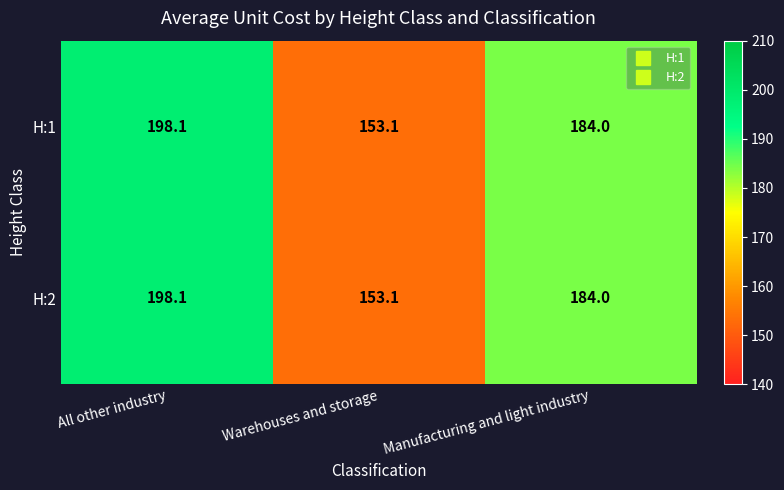

What is the greatest value displayed?

198.1